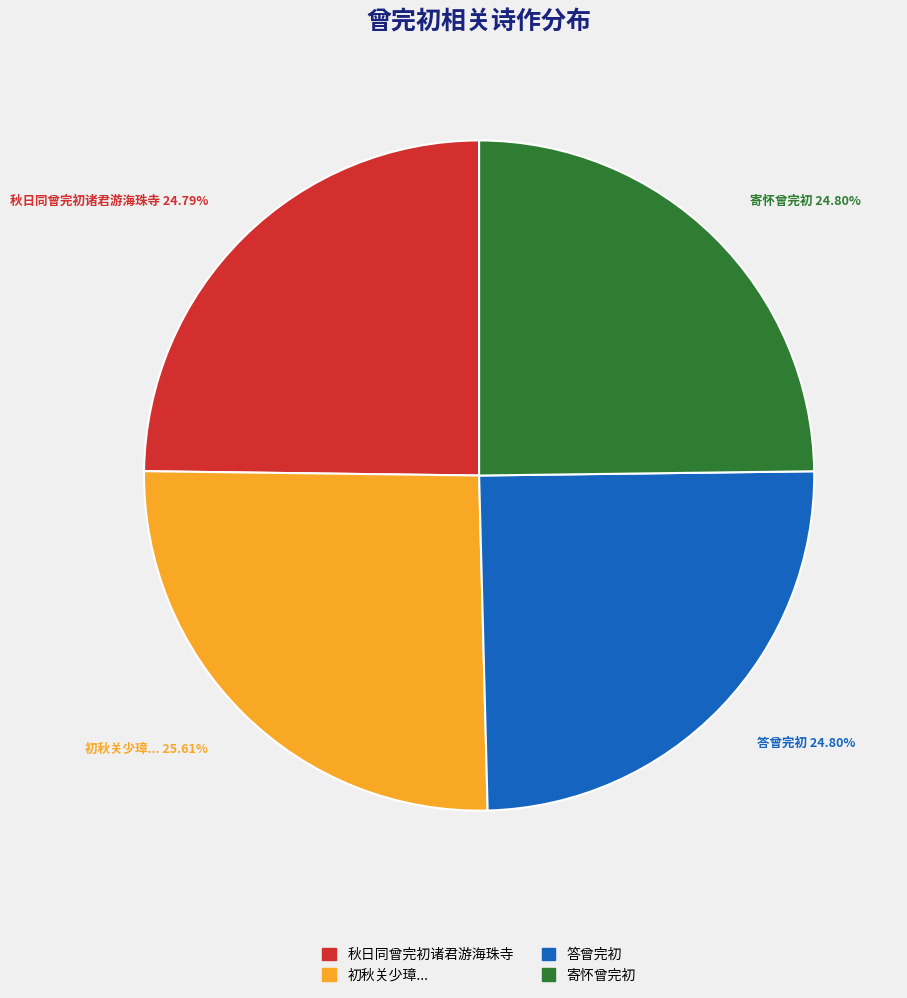

Is there any slice that represents more than half of the pie?

No